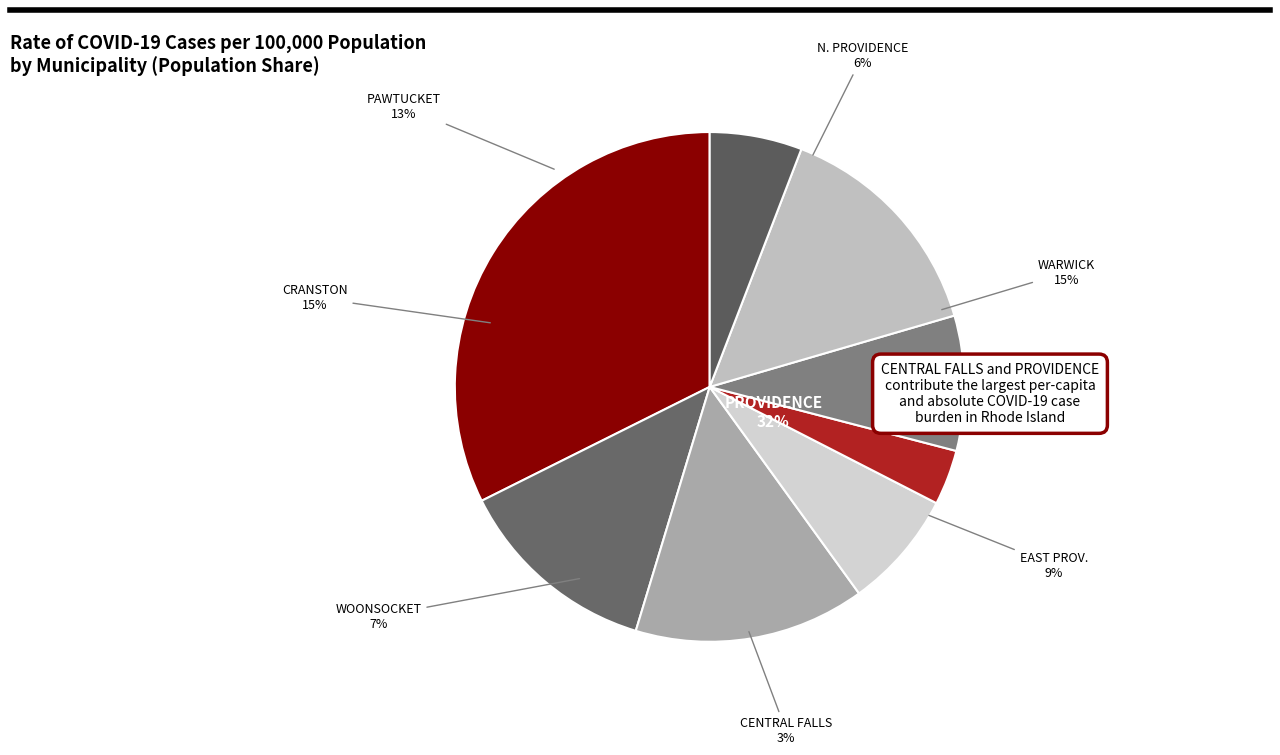

To the nearest percent, what percentage of the pie is 28?

4%